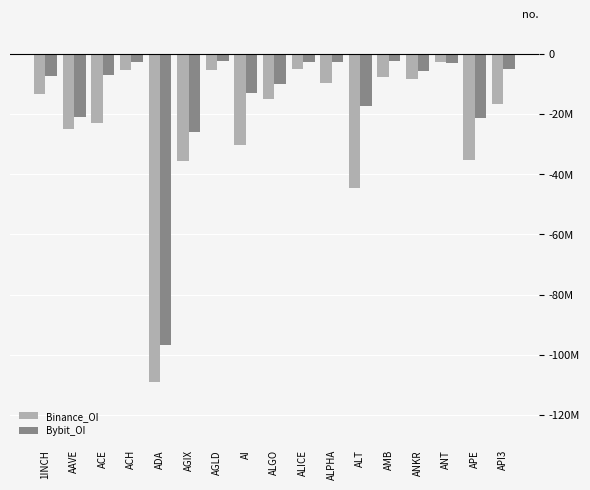

What are all the series names shown in the legend?

Binance_OI, Bybit_OI